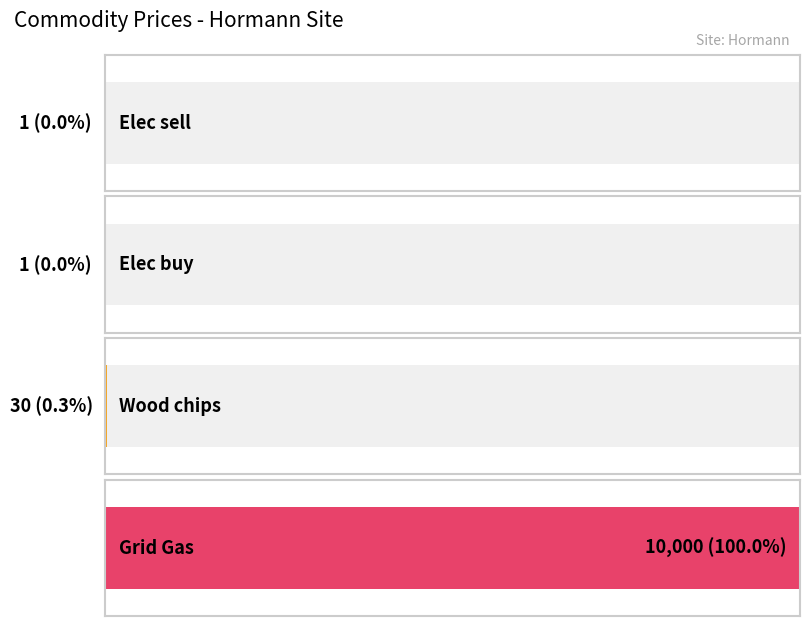

What is the label of the 4th bar from the left?

Grid Gas